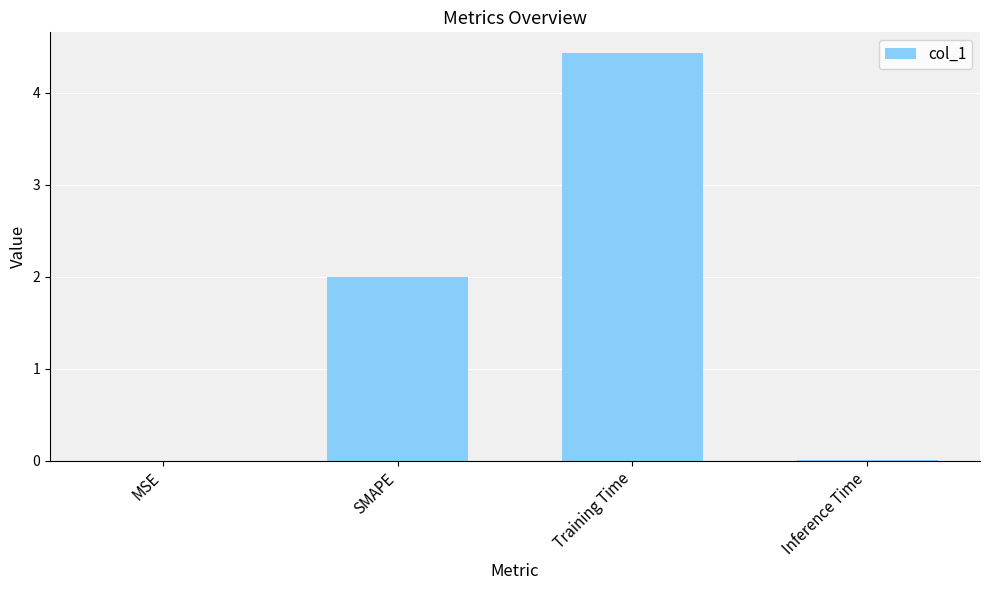

Which label corresponds to the largest value in the chart?

Training Time